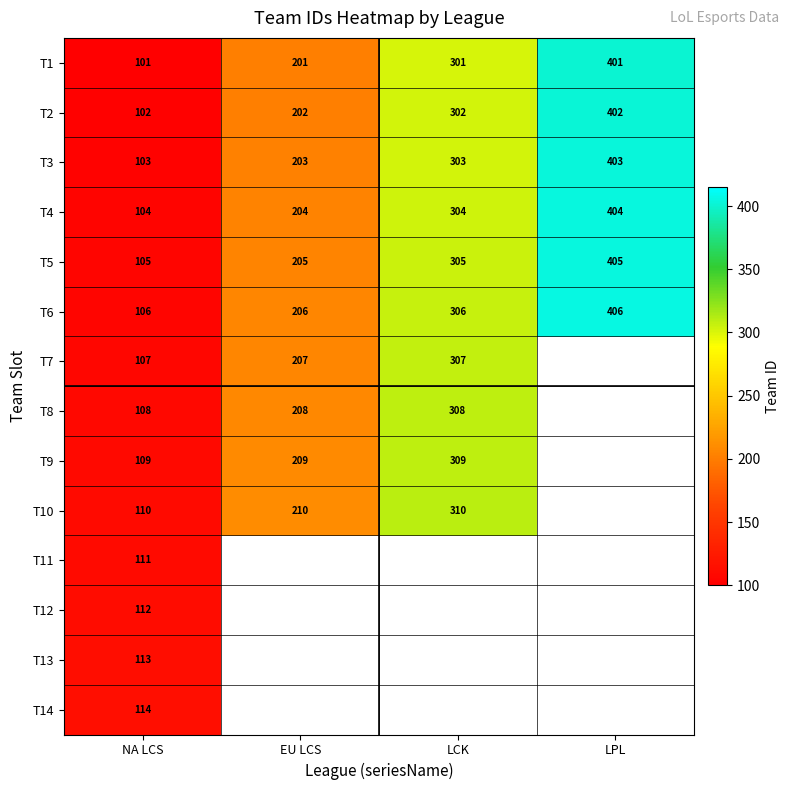

Between NA LCS and EU LCS, which is larger?

EU LCS